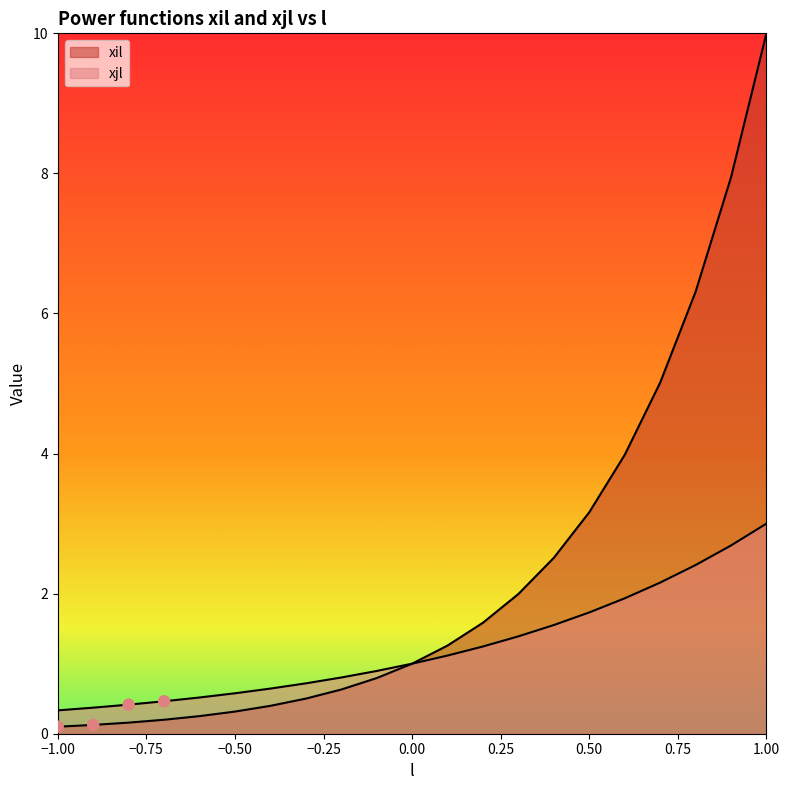

Is the value of xjl at 0.6 greater than the value of xil at -0.1?

Yes